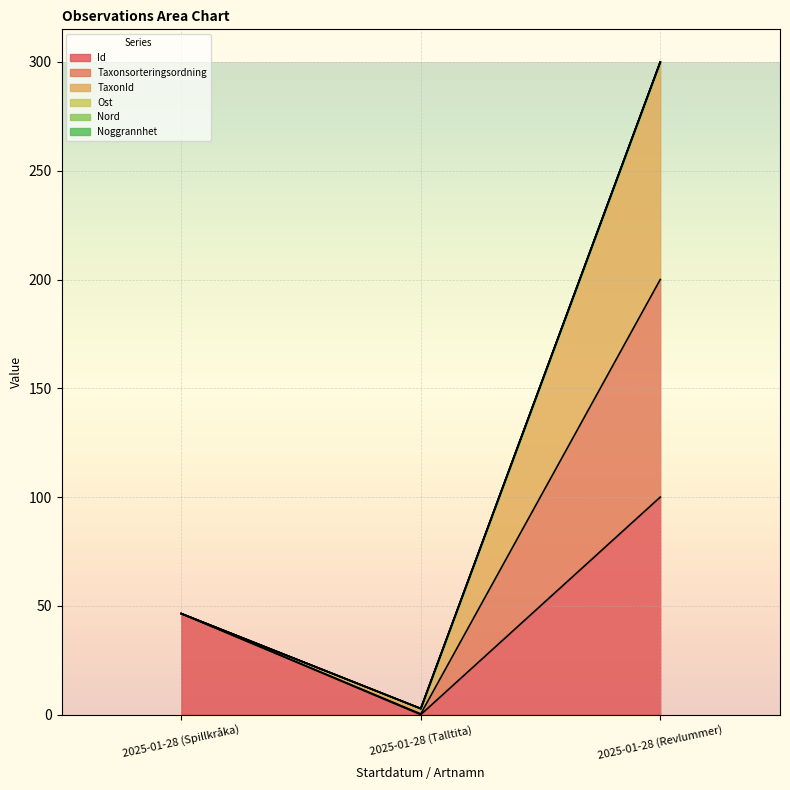

Which series has the widest spread of values?

Taxonsorteringsordning